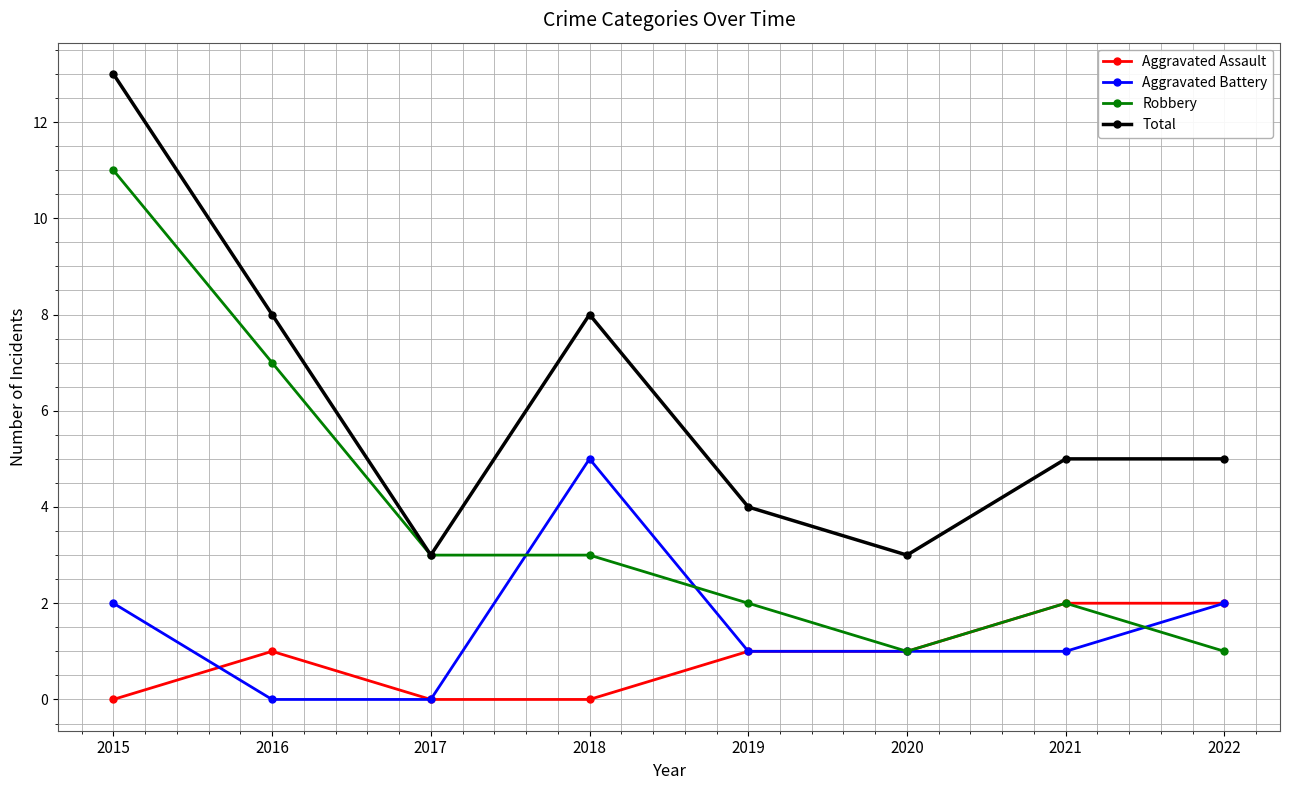

What is the spread (max minus min) of values at 2017?

3